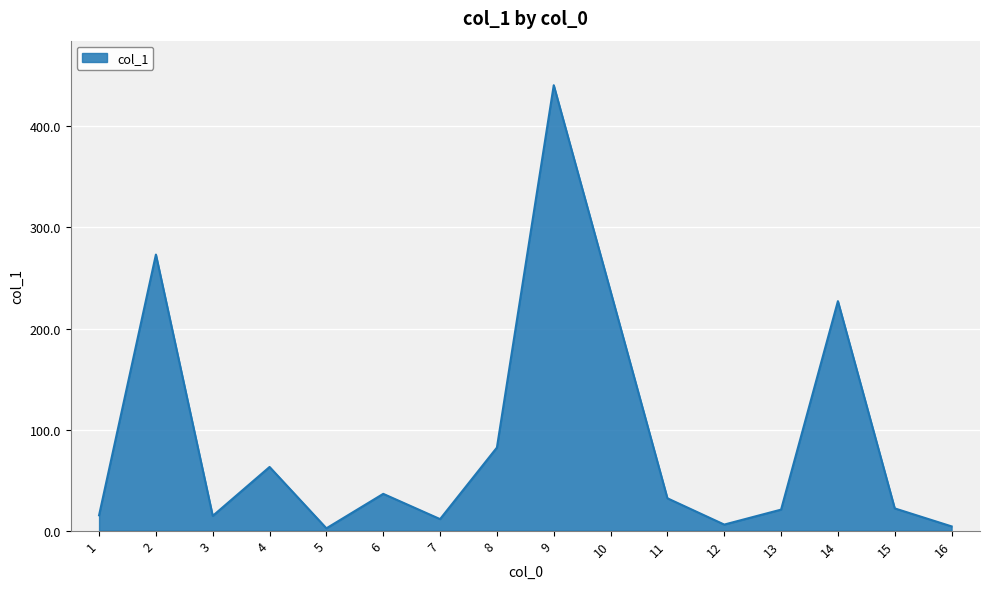

What is the maximum value shown in the chart?

440.8